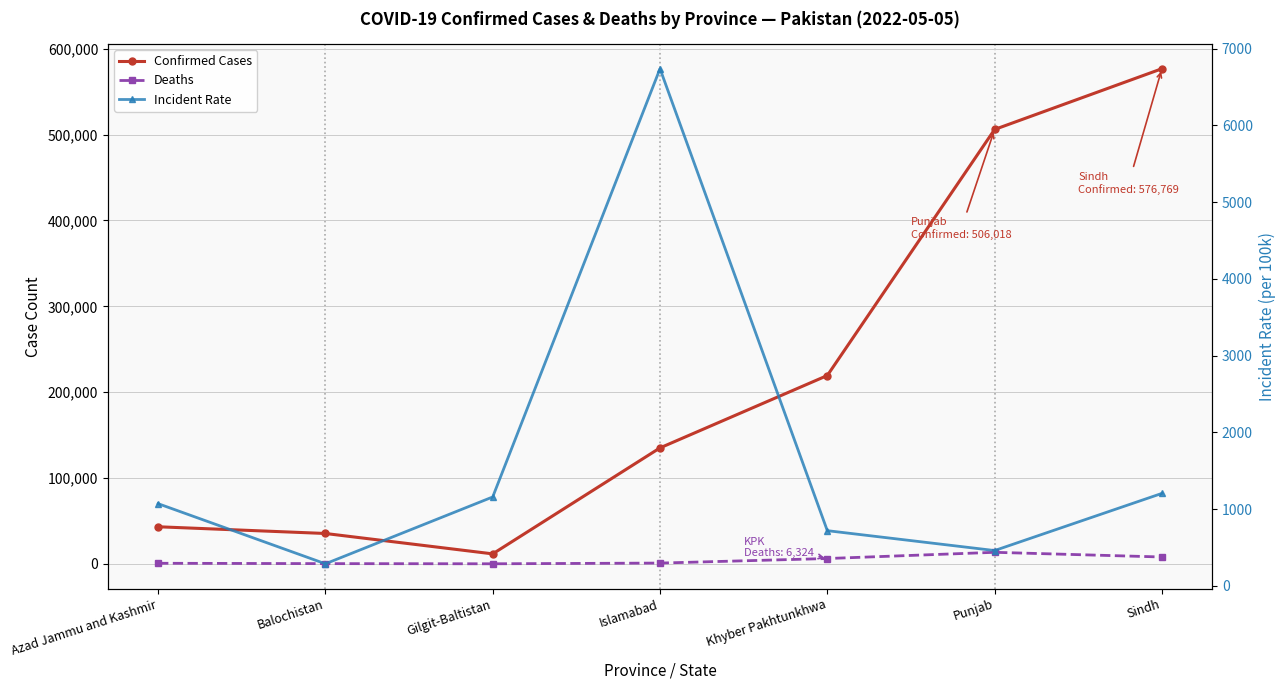

Which series has the largest total across all categories?

Confirmed Cases